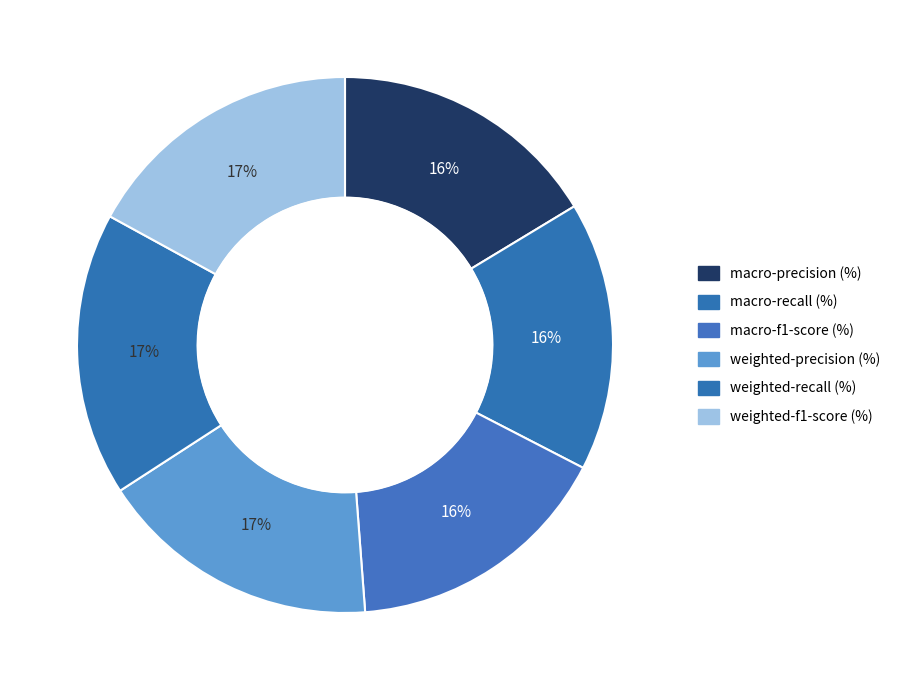

Count the number of slices in the pie.

6